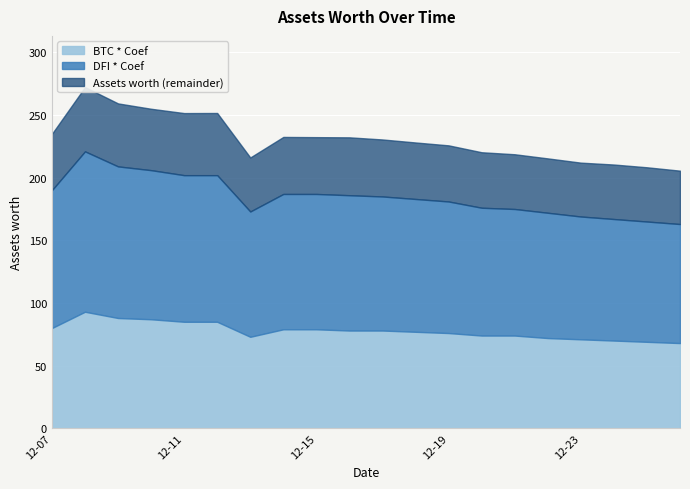

At 2021-12-11, list the series in order from smallest to largest.

BTC * Coef, DFI * Coef, Assets worth